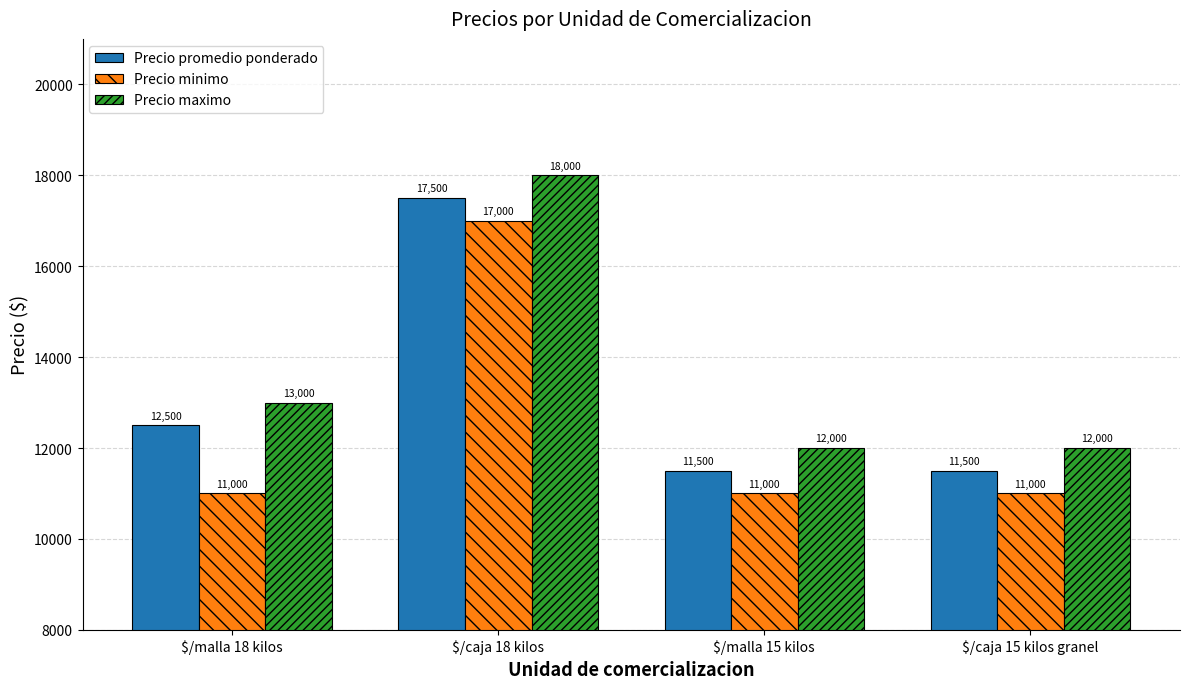

The value of Precio promedio ponderado at $/caja 15 kilos granel is 16115. True or false?

False